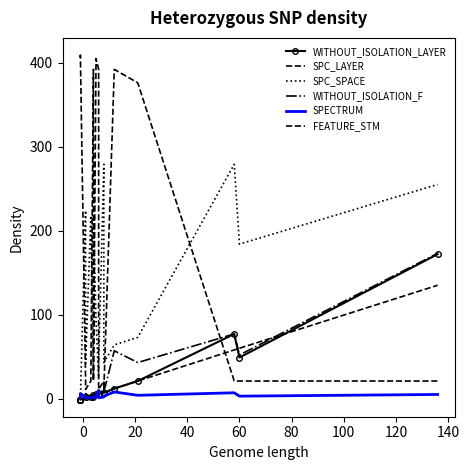

What is the difference between the maximum and minimum values in the WITHOUT_ISOLATION_LAYER series?

173